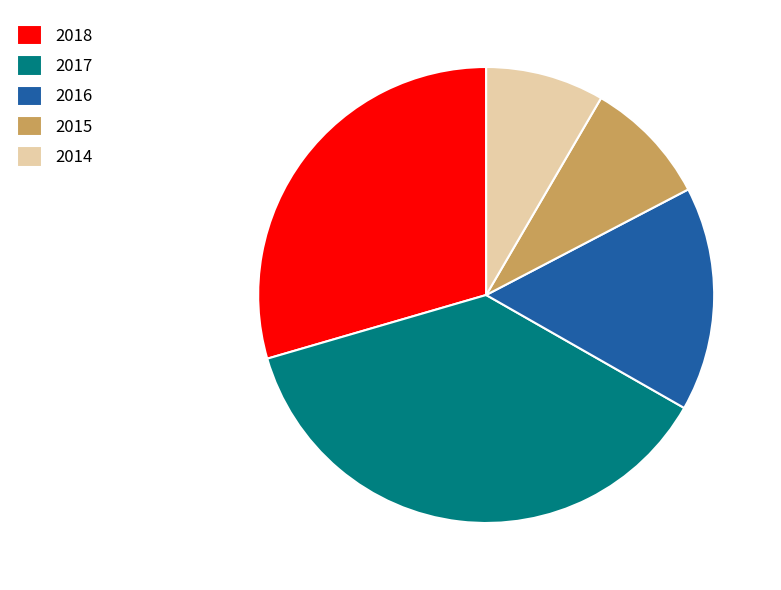

What is the ratio of the value at 2015 to the value at 2018?

0.3